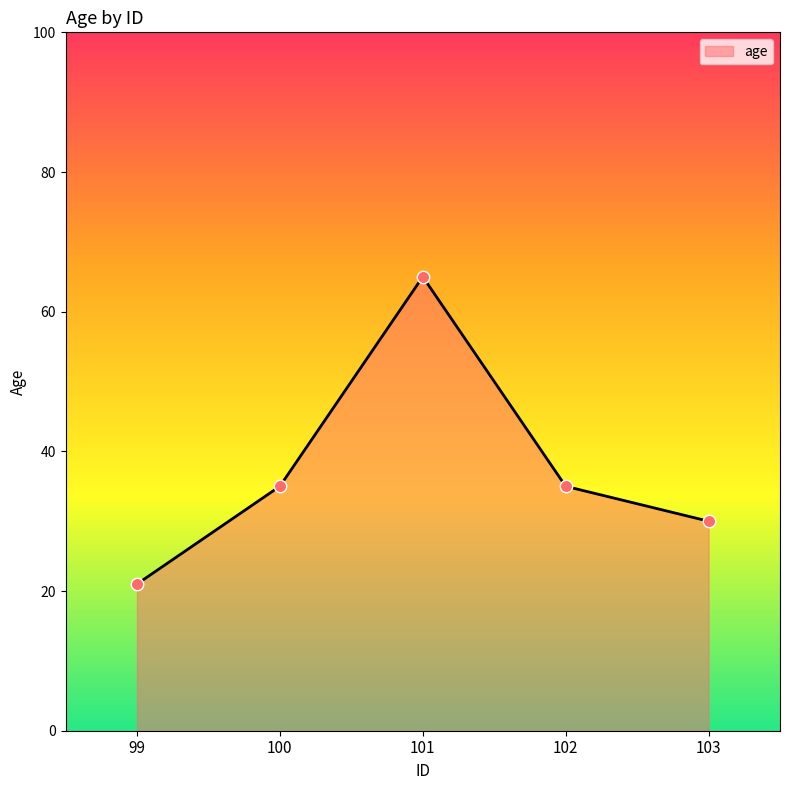

Approximately how many times larger is the value at 101 compared to 103?

2.2